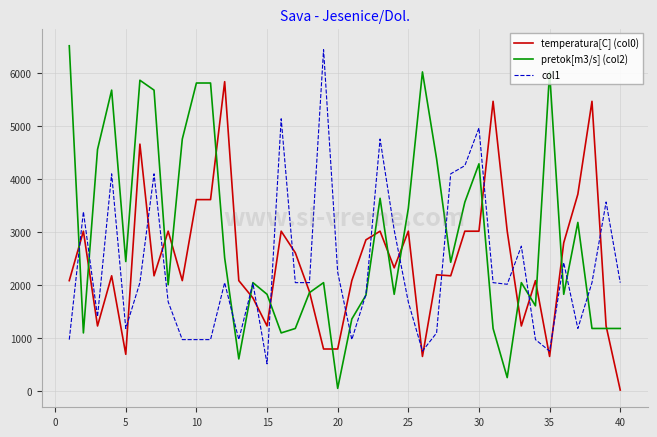

True or false: col1 and temperatura[C] (col0) intersect in this chart.

True